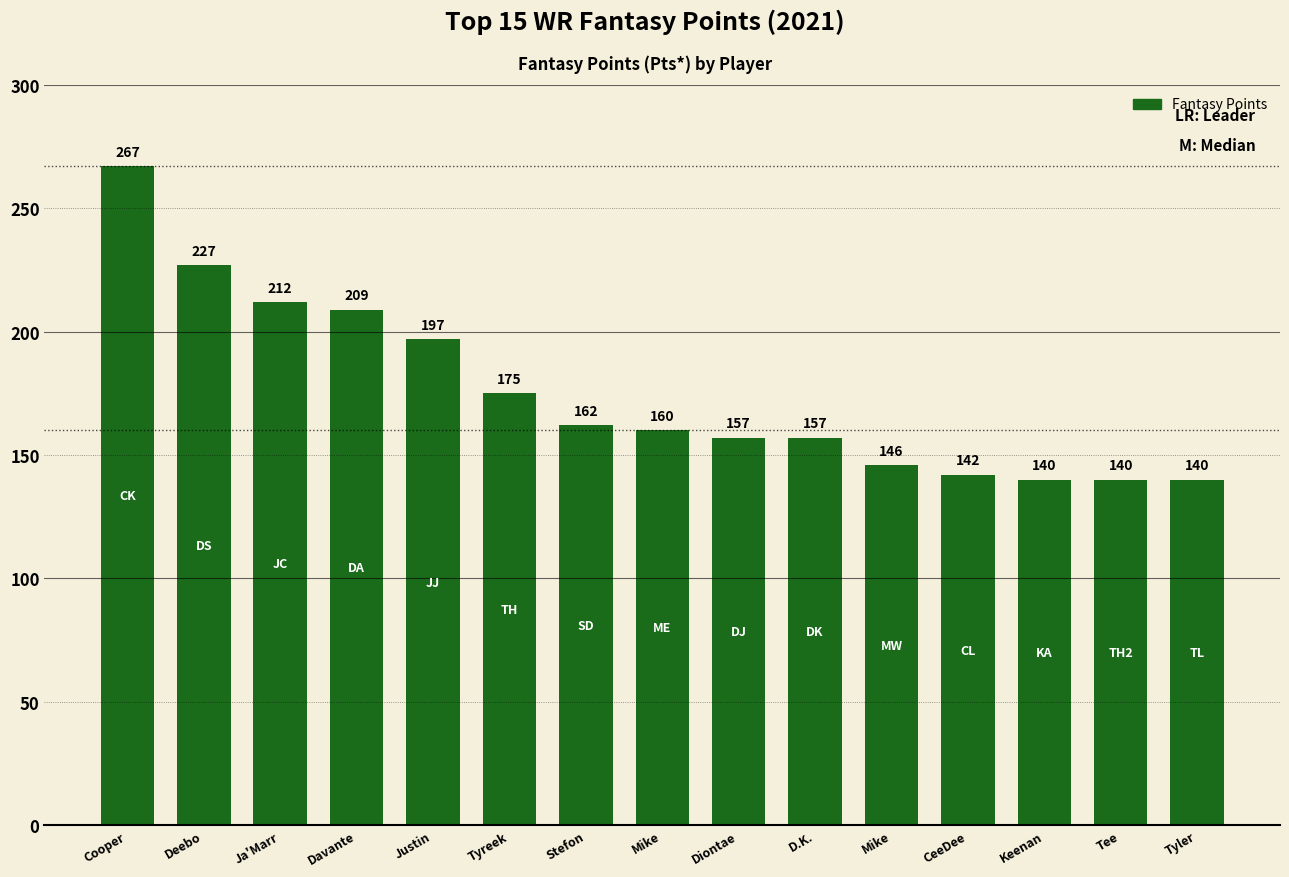

The value at Diontae is 246. True or false?

False